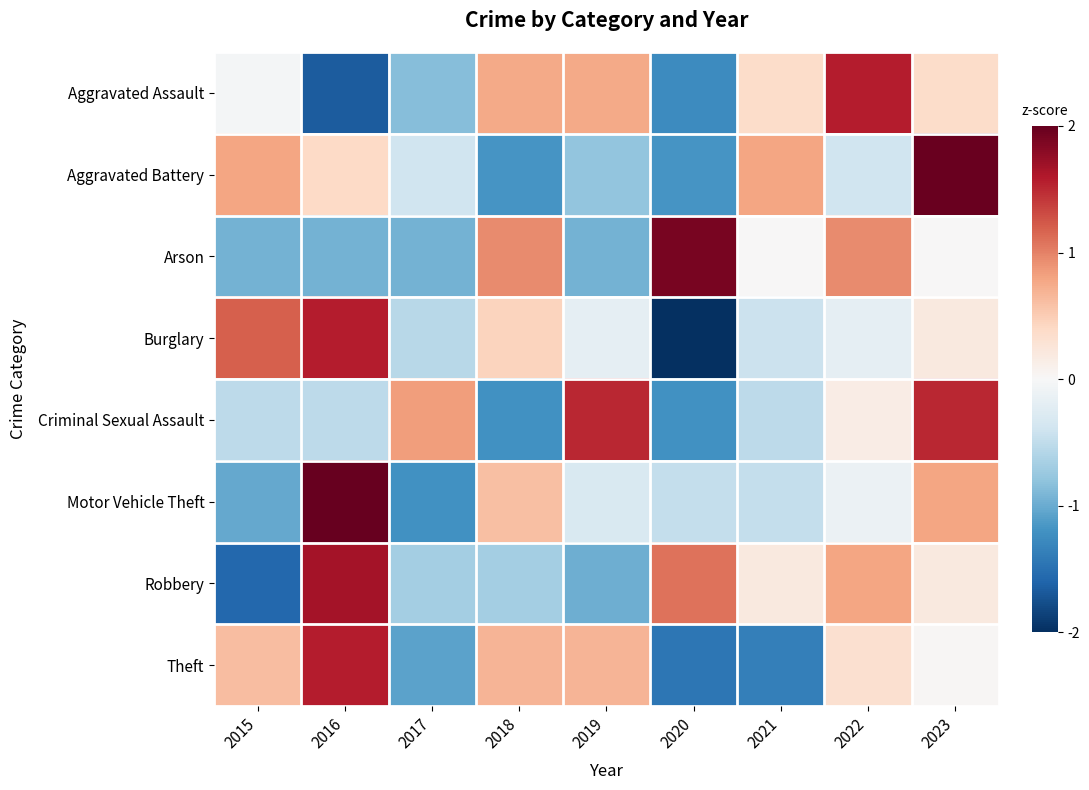

Which category has the highest value across all series?

2016